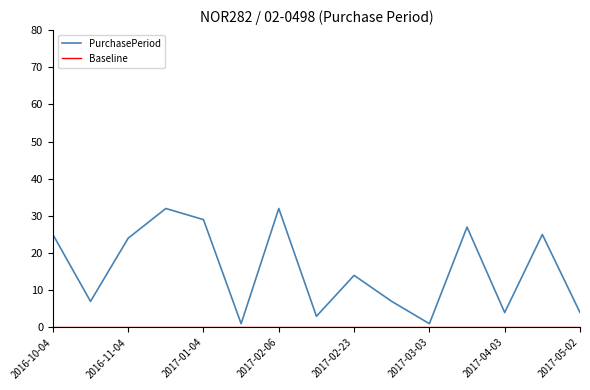

How many distinct data groups are displayed?

2